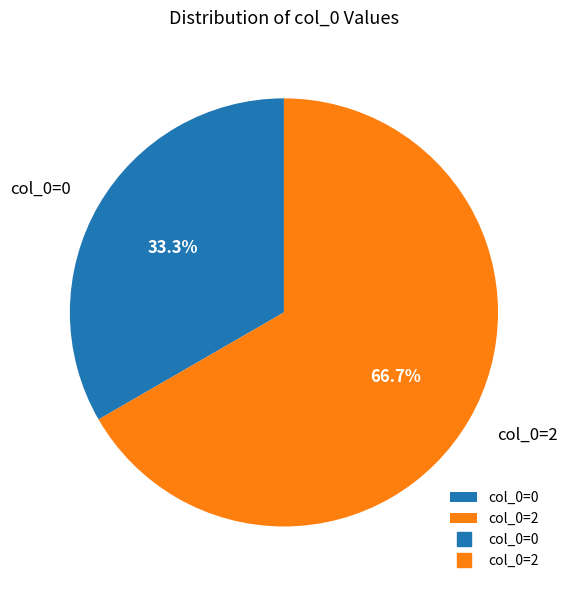

Which slice represents more than half of the pie?

col_0=2